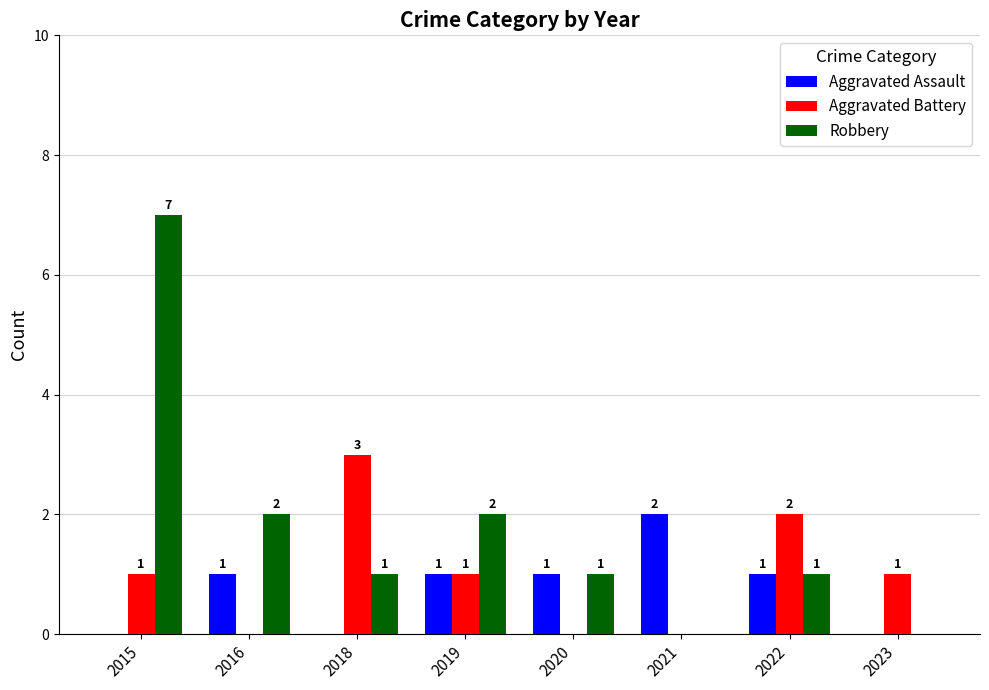

Between 2019 and 2021, which series saw the biggest shift?

Robbery